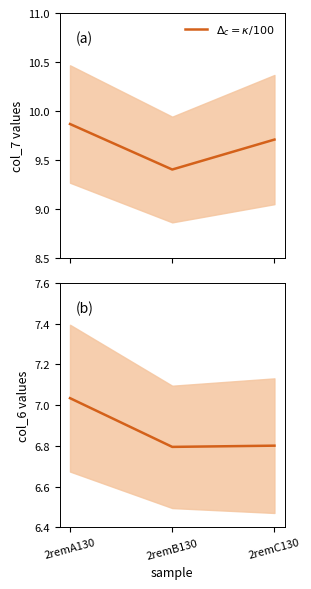

Is it true that $\Delta_c = \kappa/100$ equals 13.7 at 2remC130?

False